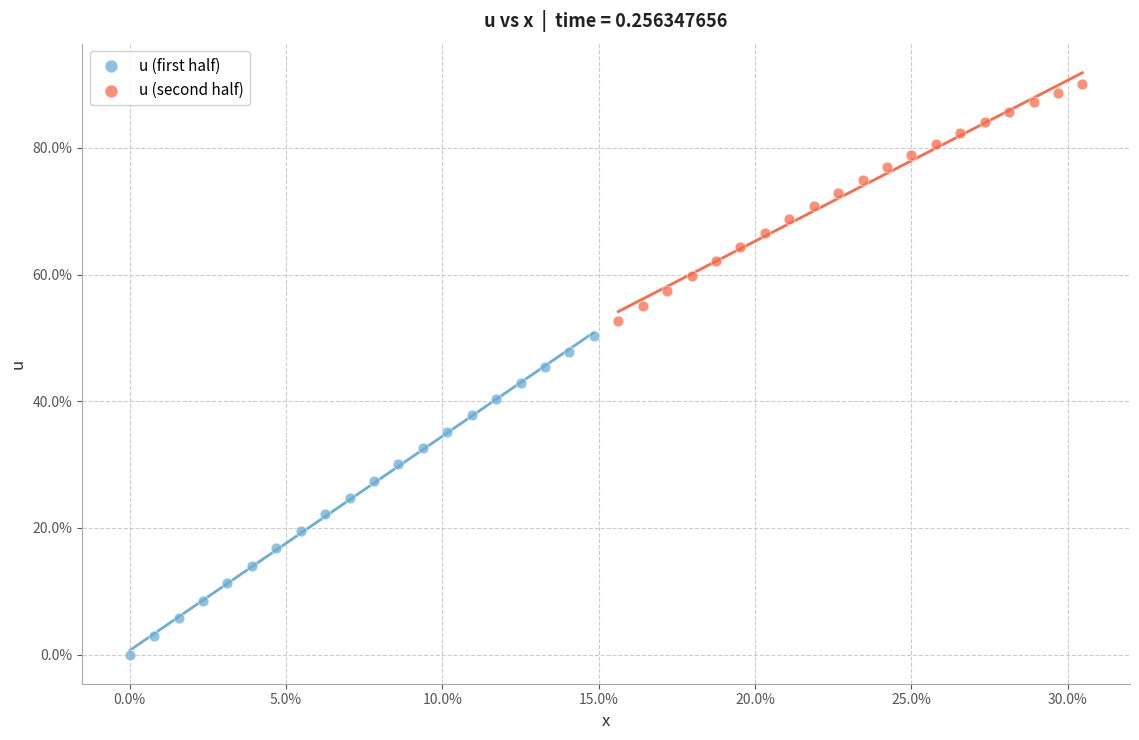

Which series contains the lowest Y value?

u (first half)